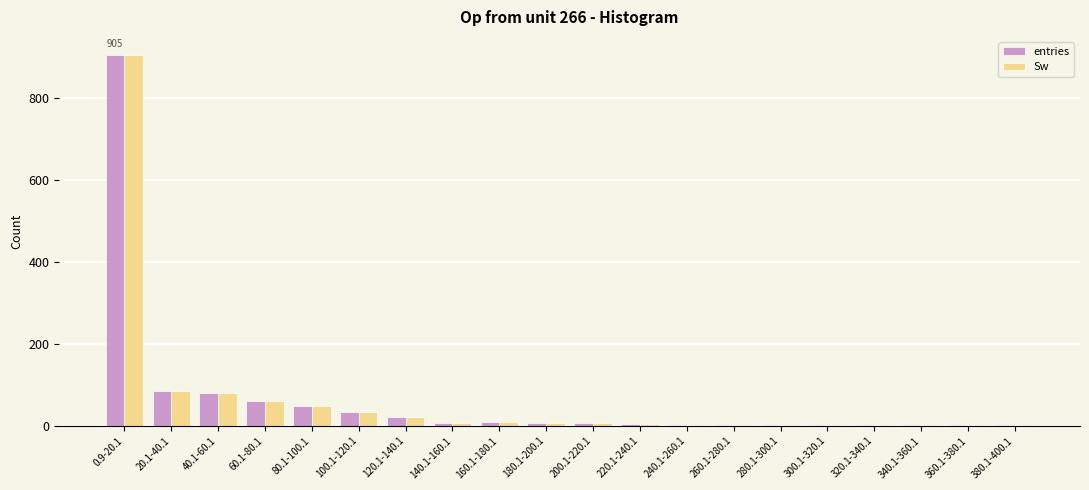

Read the entries value at 200.1-220.1.

8